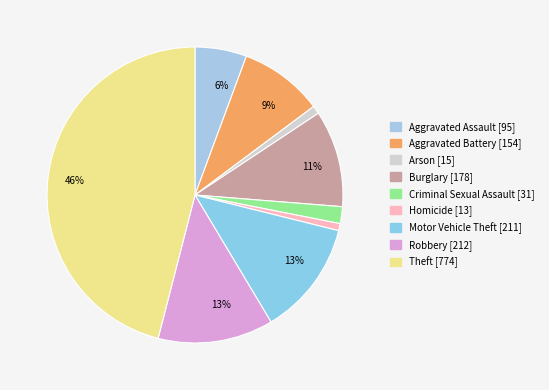

To the nearest percent, what is the combined percentage of Burglary and Arson?

11%